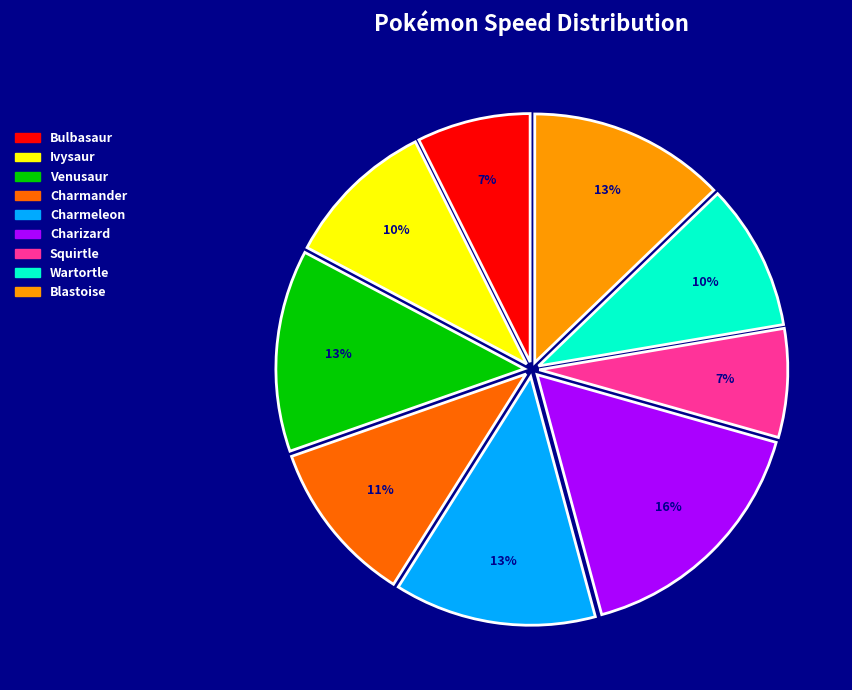

How many slices are in this pie chart?

9